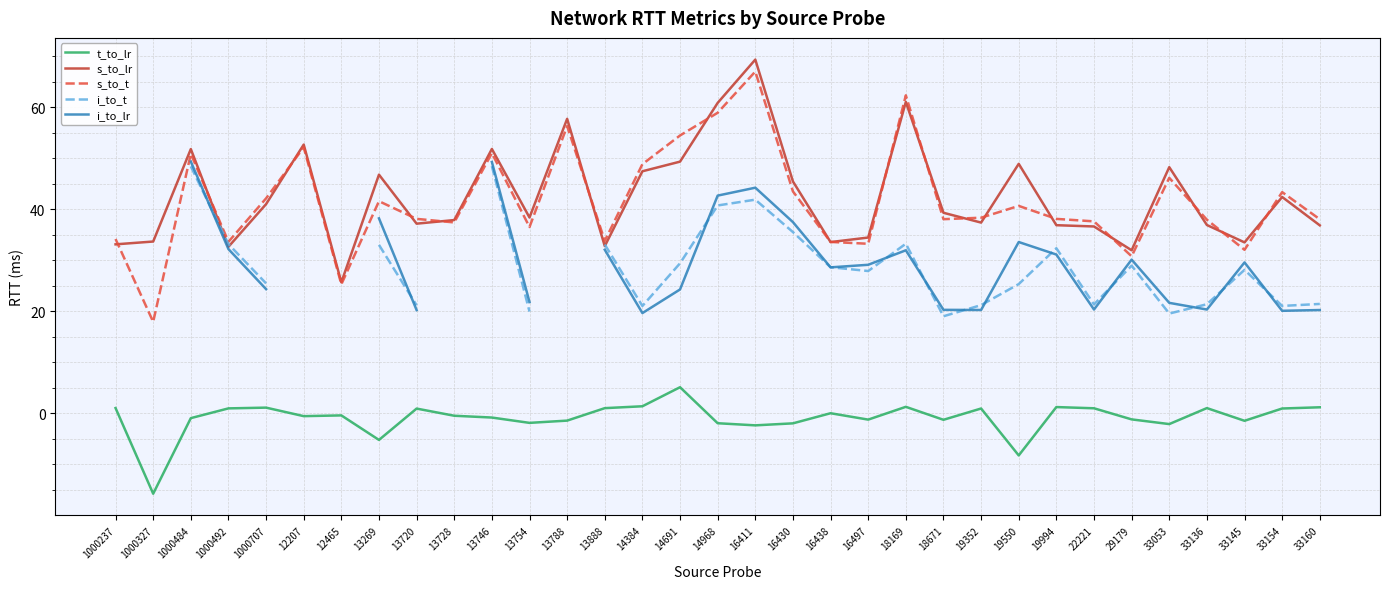

What is the sum of all s_to_t values?

1373.5